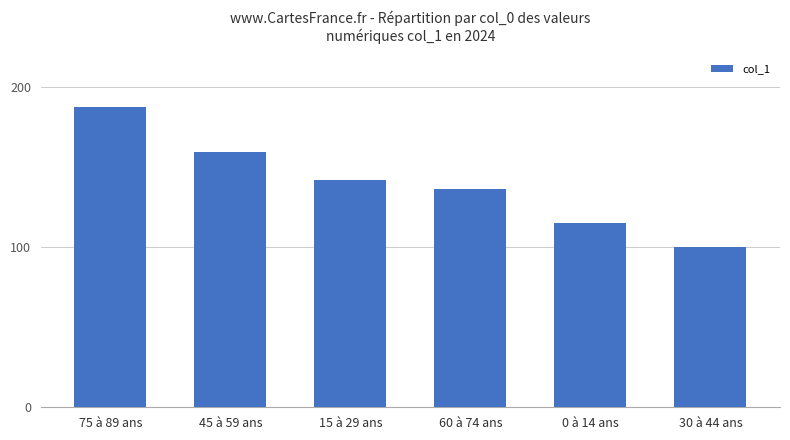

What is the sum of the values at 60 à 74 ans and 0 à 14 ans?

251